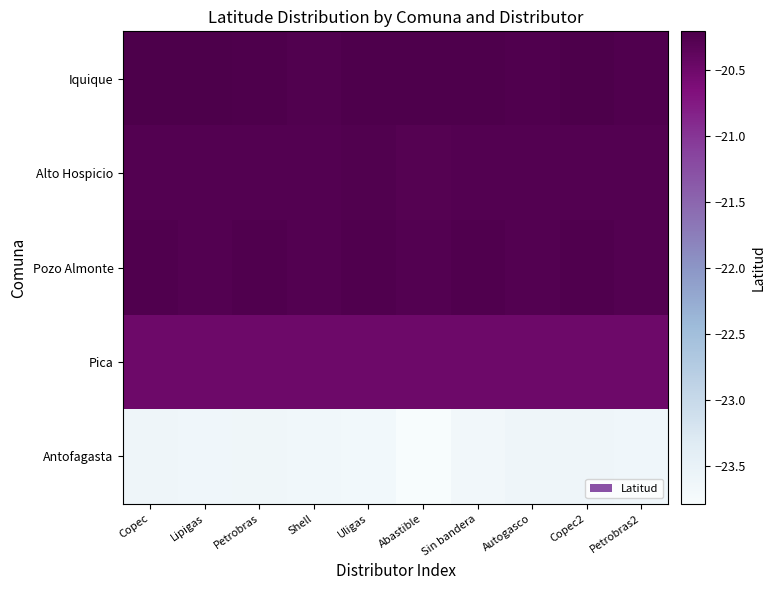

What is the total value across all series at Autogasco?

-104.9